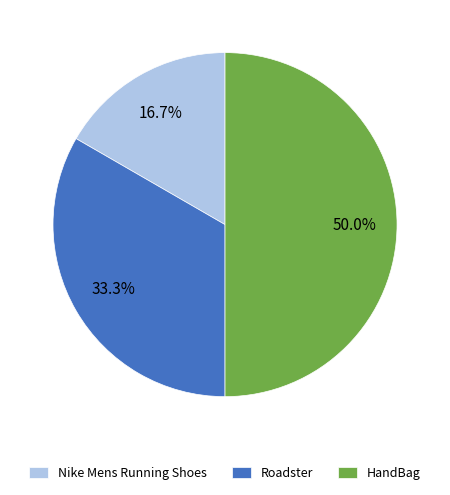

Rank the categories by value from lowest to highest.

Nike Mens Running Shoes, Roadster, HandBag